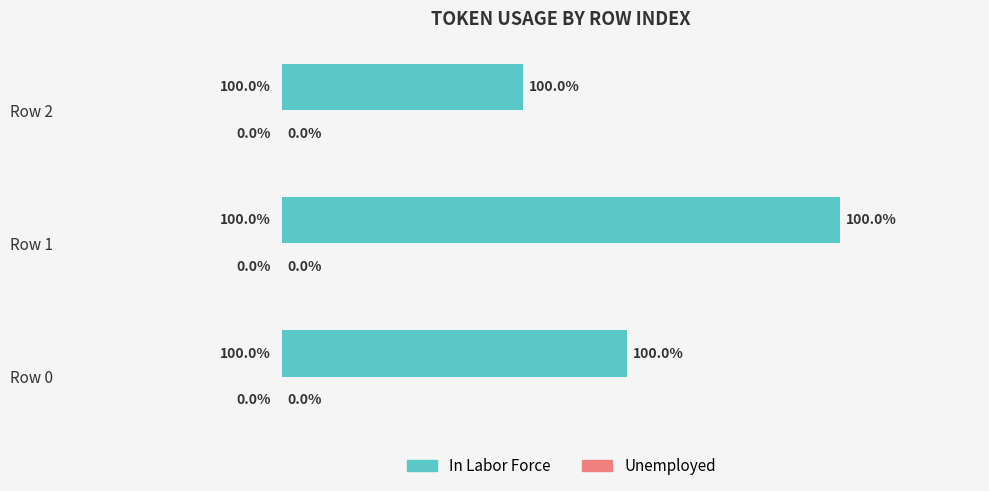

Are the bars horizontal?

Yes